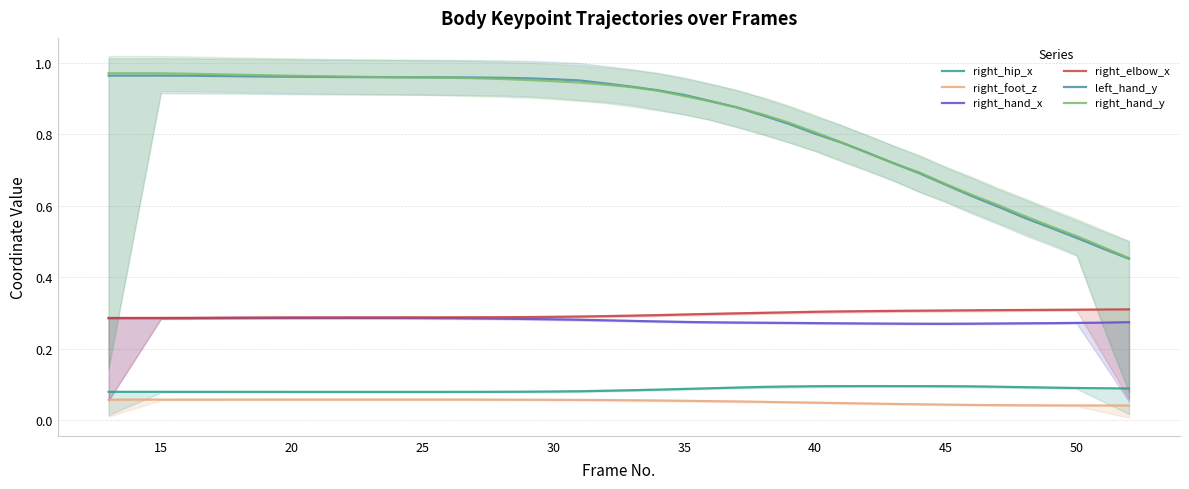

What is the average value of the right_hand_x series?

0.3